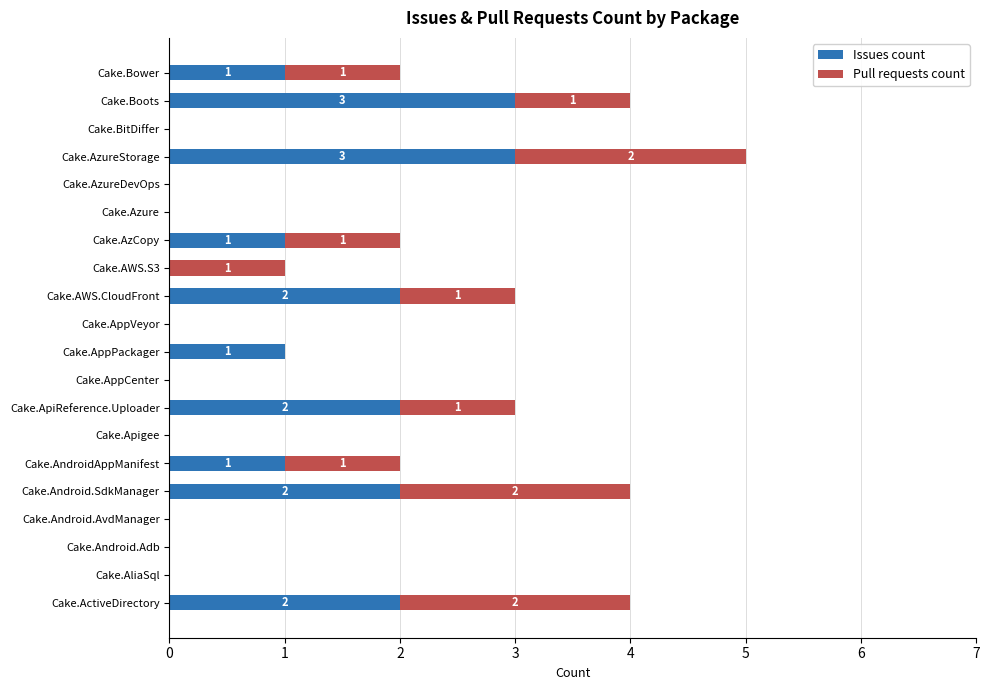

How many data points does each series have?

20